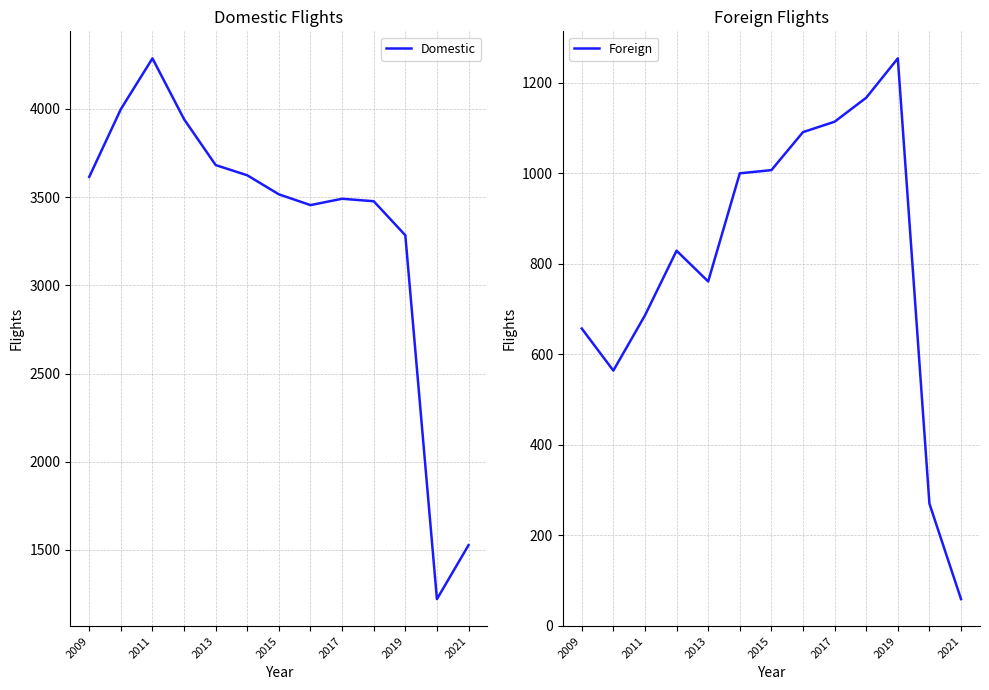

What is the sum of all Domestic values?

43120